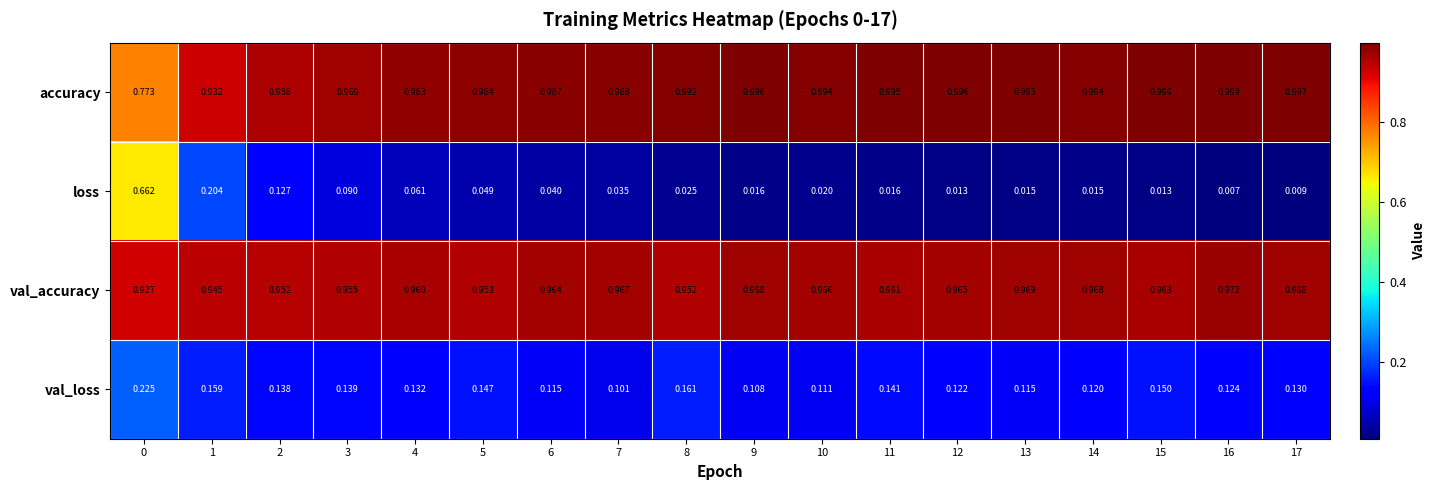

Rank the series by their maximum value, from highest to lowest.

accuracy, val_accuracy, loss, val_loss